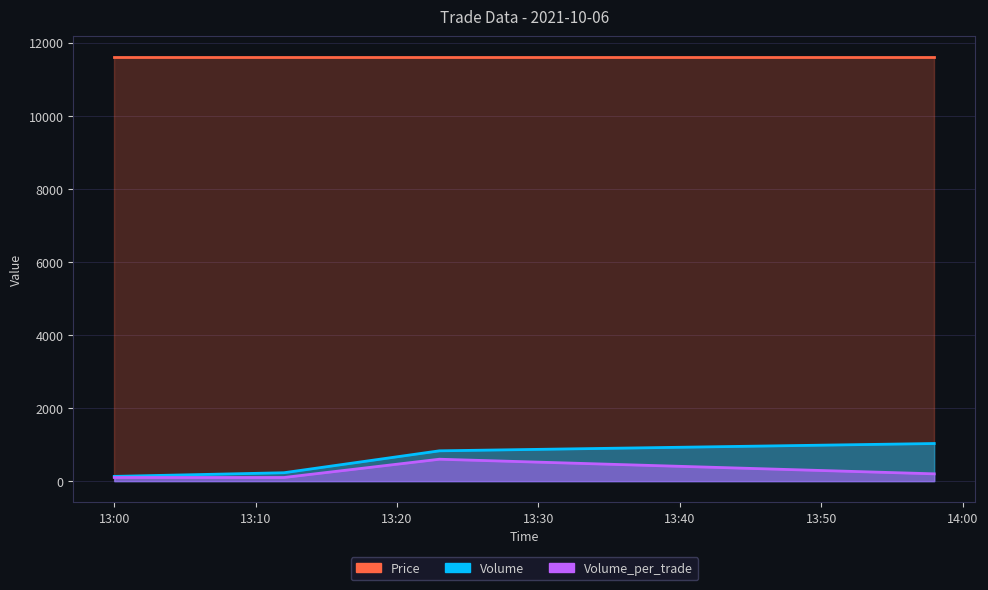

True or false: Volume has more than 0 points higher than both neighbors.

False